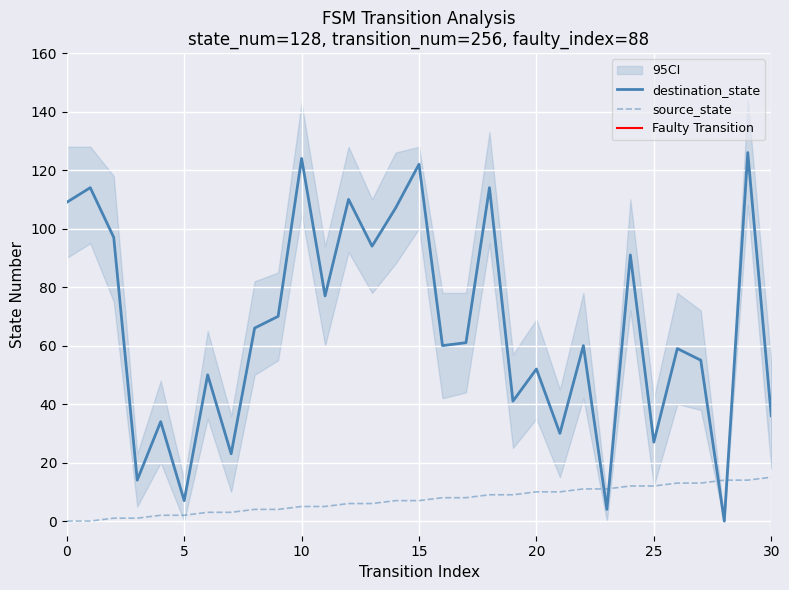

Rank the series at 29 from highest to lowest value.

destination_state, source_state